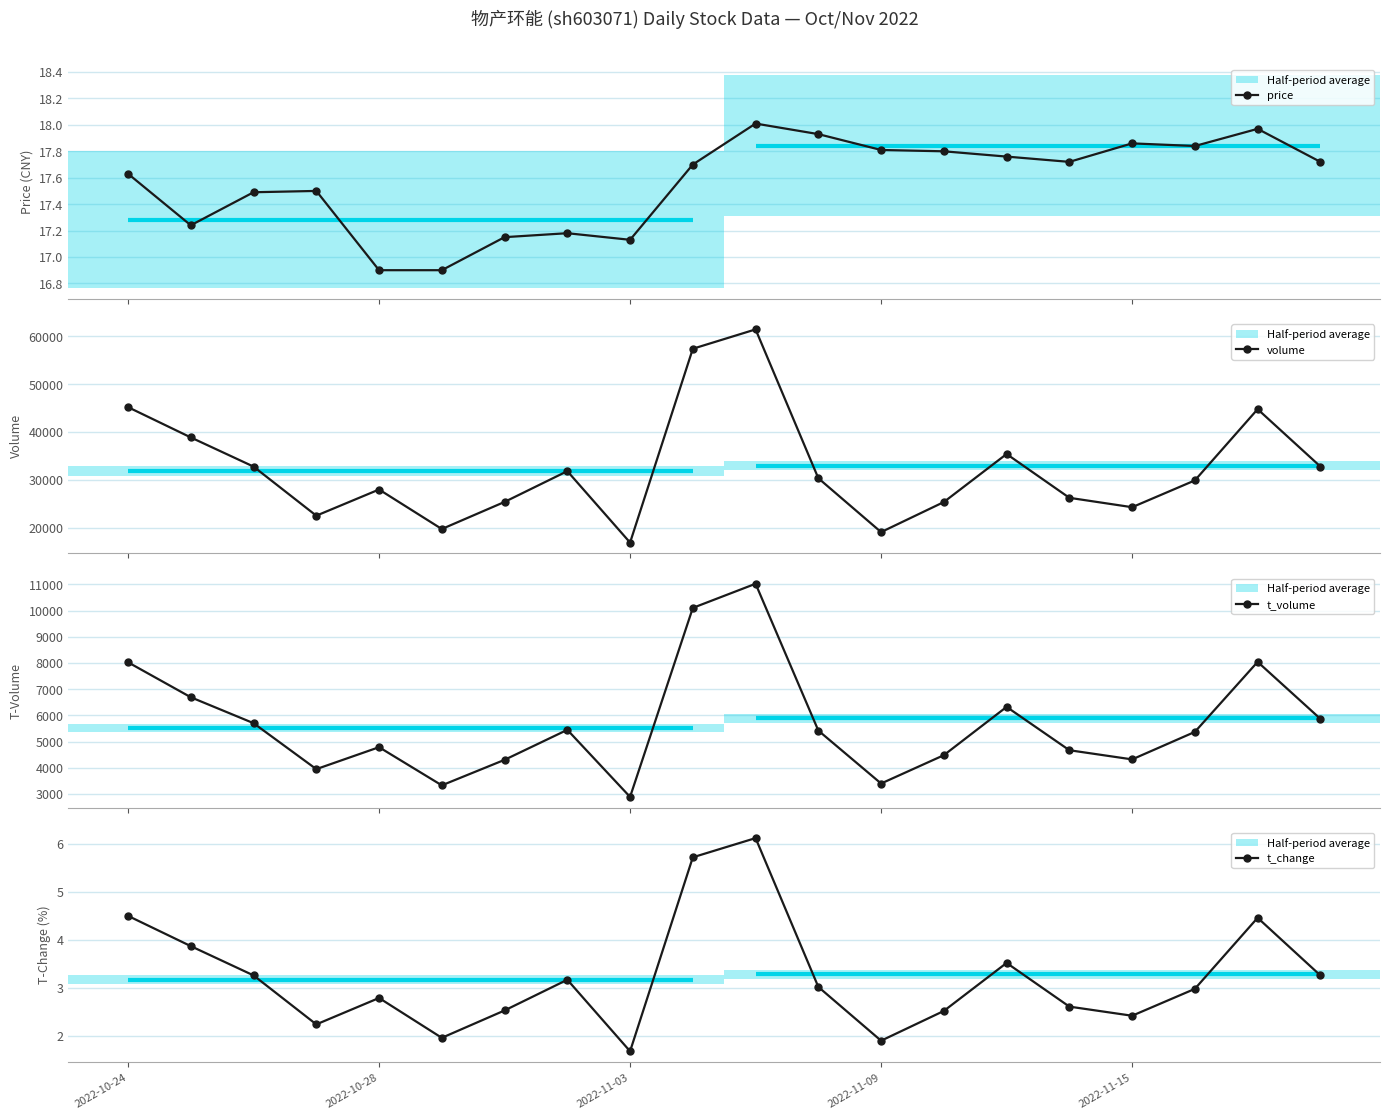

In price, how many points are higher than both neighbors (excluding endpoints)?

5